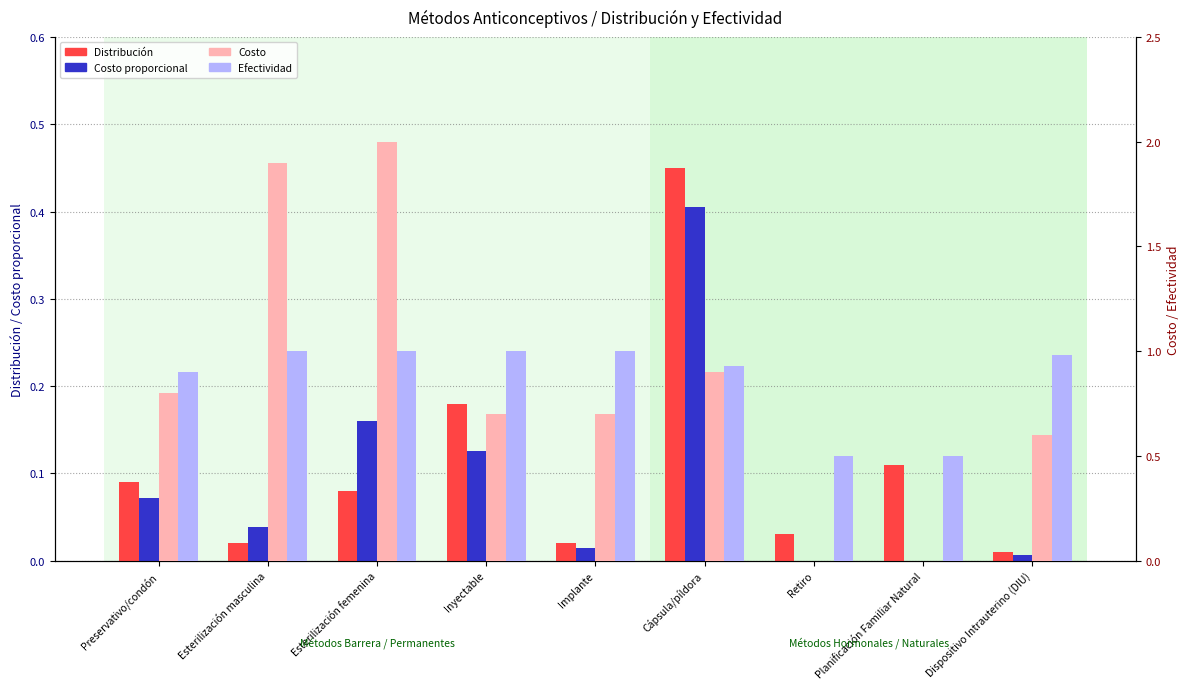

Which category has the lowest value across all series?

Retiro